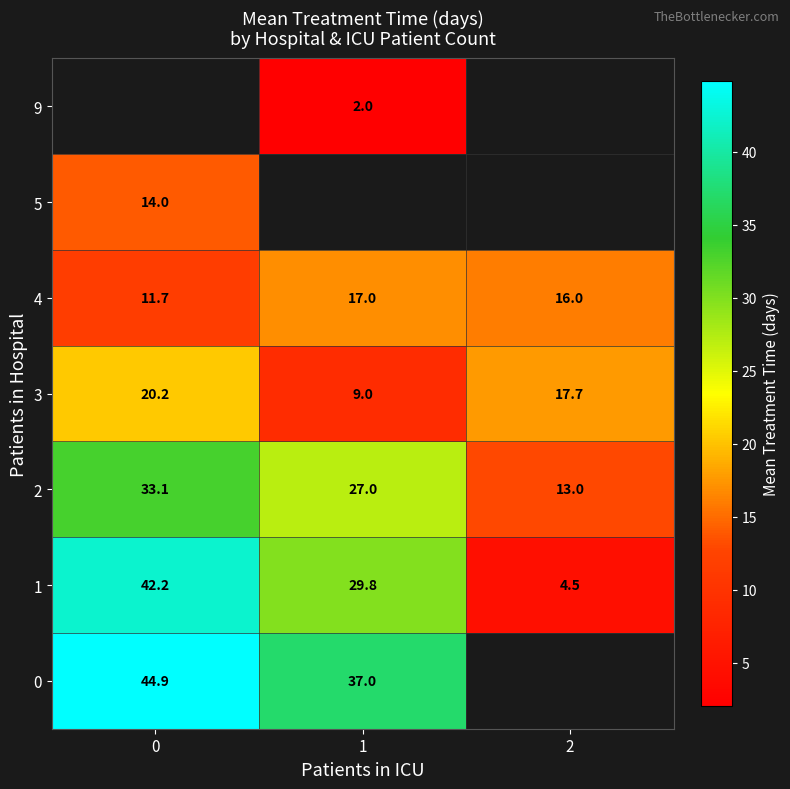

Is the value of 3 at 2 greater than the value of 5 at 0?

Yes